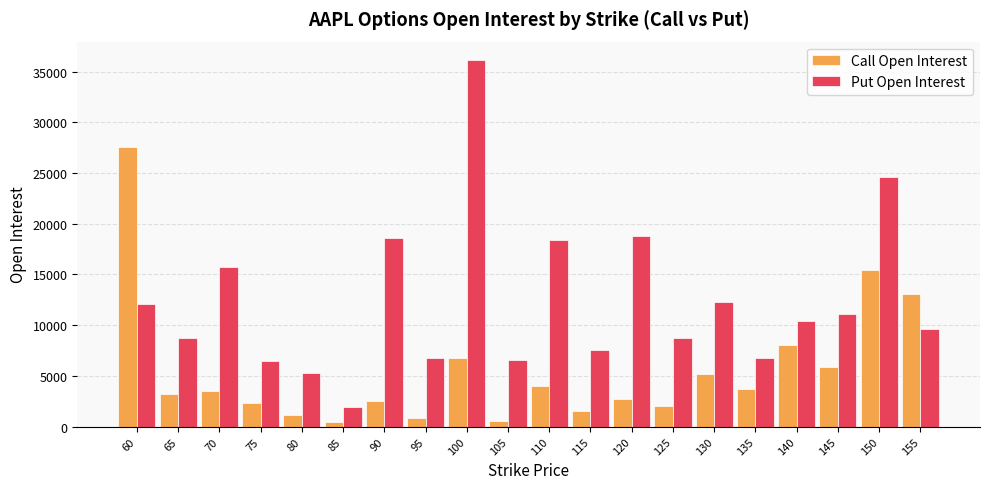

Which series has the largest total across all categories?

Put Open Interest